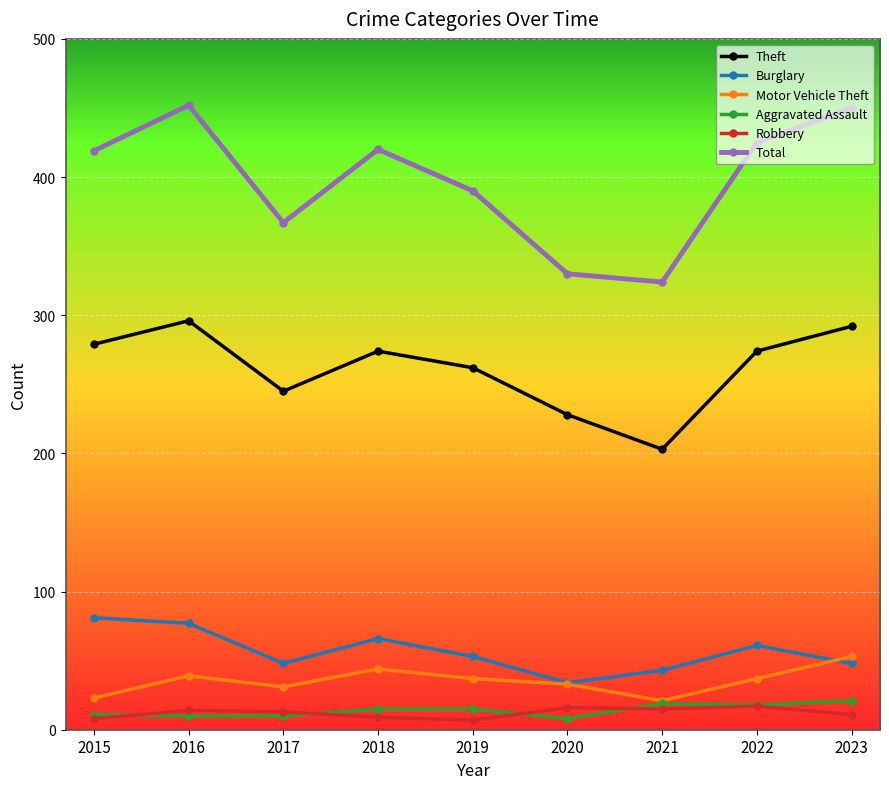

Which series has the largest range (max minus min)?

Total